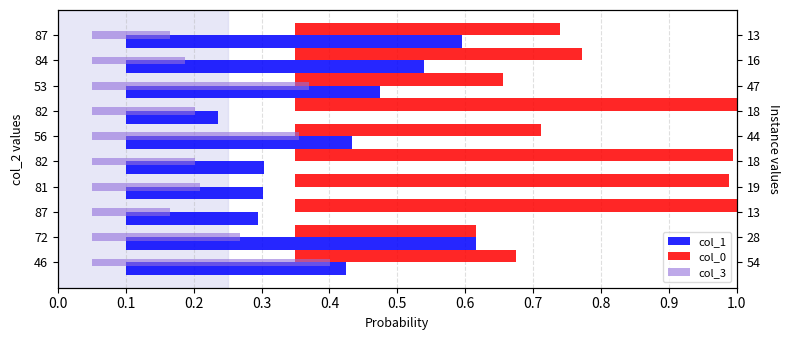

What is the sum of all col_1 values?

3.2